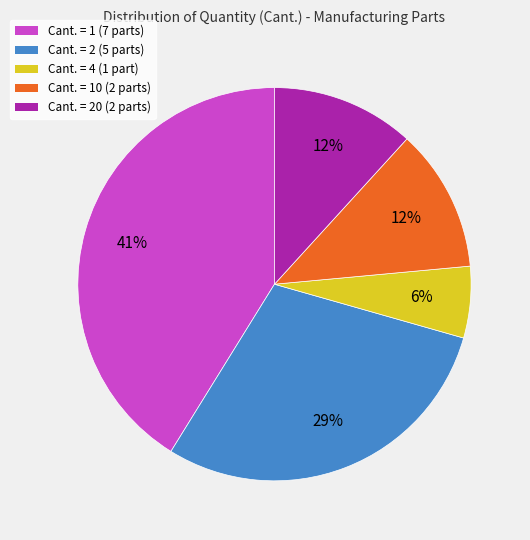

True or false: Cant. = 2 (5 parts) accounts for 29% of the total.

True